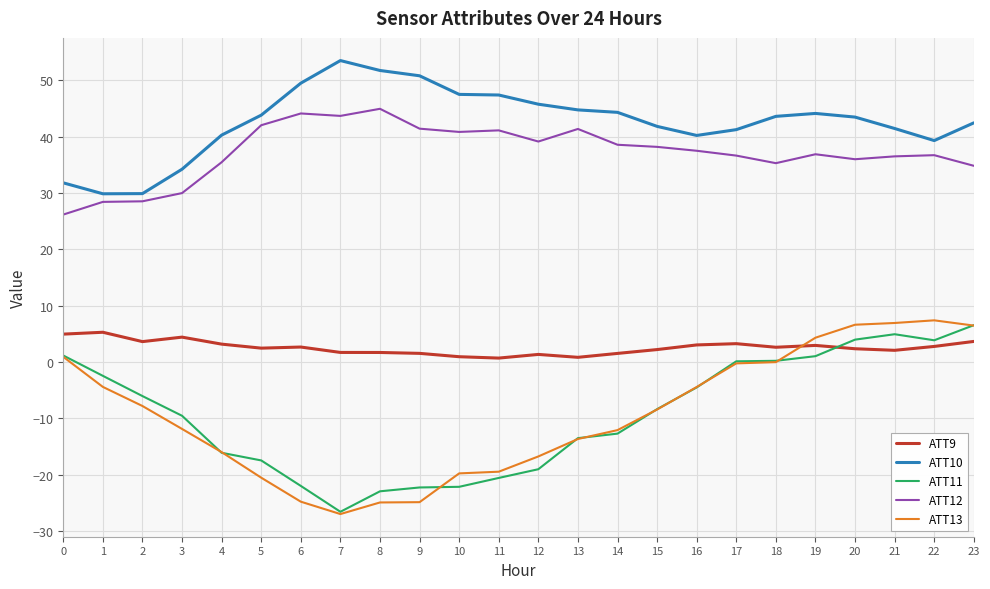

True or false: ATT12 and ATT10 cross at least once.

False